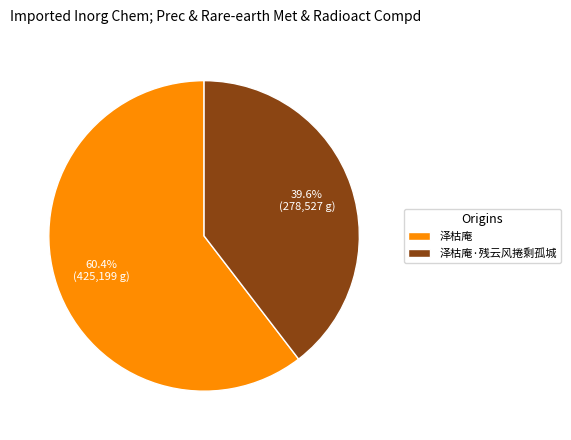

To the nearest percent, what is the difference between the 泽枯庵·残云风捲剩孤城 and 泽枯庵 slice percentages?

21%